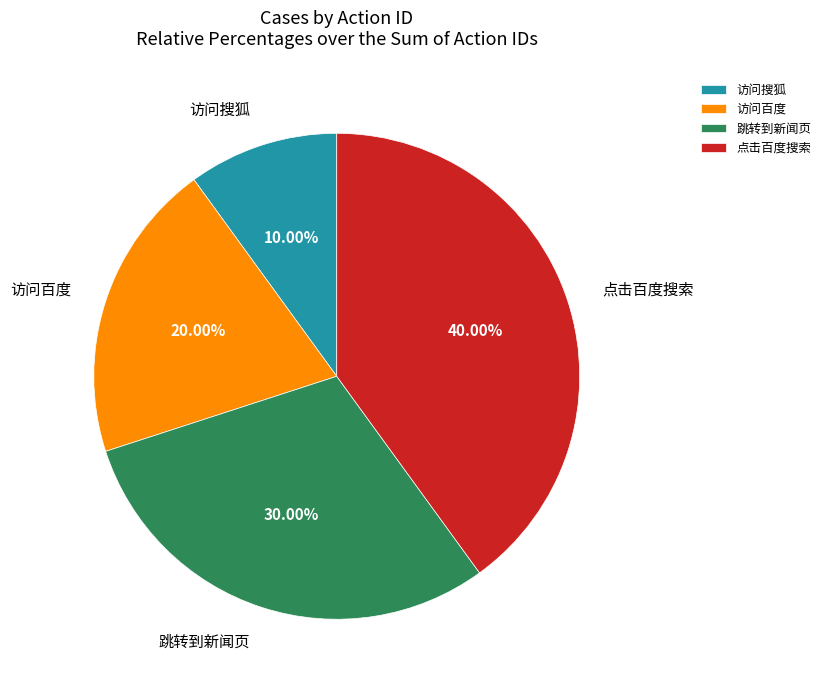

To the nearest percent, what portion does 访问百度 represent?

20%